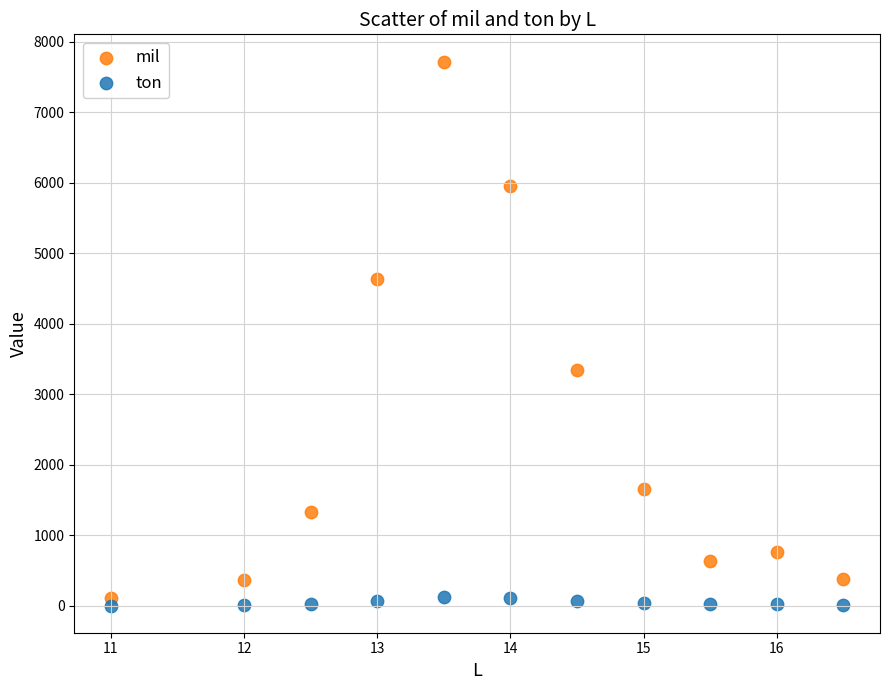

Across all data points, what is the range of Y values (max minus min)?

7720